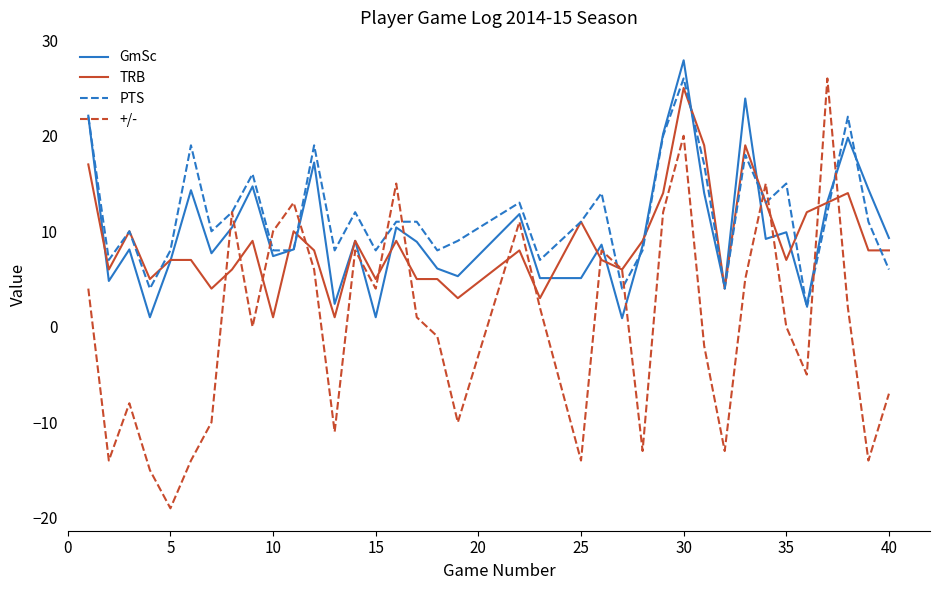

Which series has the widest spread of values?

+/-